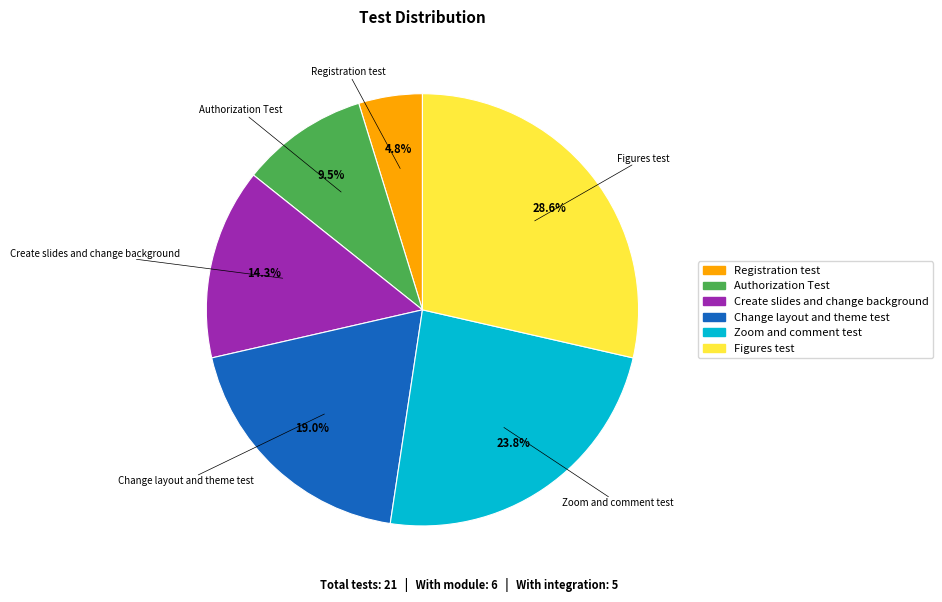

Is it true that Registration test is 5% of the pie?

True